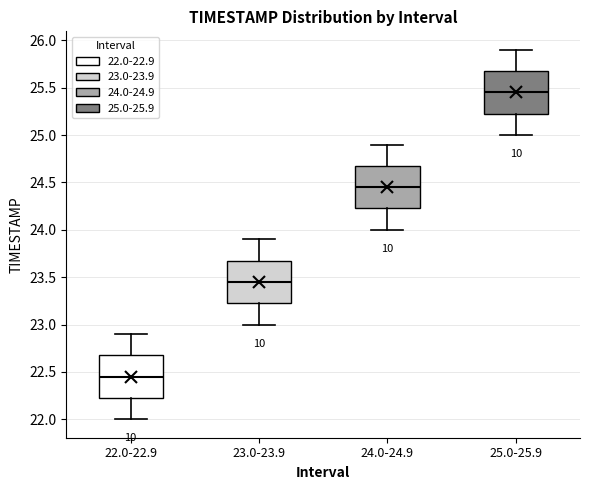

Reading left to right, transcribe this box plot: for each box, give where its median line is, the range the box spans, and where its two whiskers end, as read against the y-axis. The values are not printed on the chart, so give them approximately, as read against the axis.

22.0-22.9: median 22.45, box 22.25 to 22.70, whiskers 22.00 to 22.90
23.0-23.9: median 23.45, box 23.25 to 23.70, whiskers 23.00 to 23.90
24.0-24.9: median 24.45, box 24.25 to 24.70, whiskers 24.00 to 24.90
25.0-25.9: median 25.45, box 25.25 to 25.70, whiskers 25.00 to 25.90